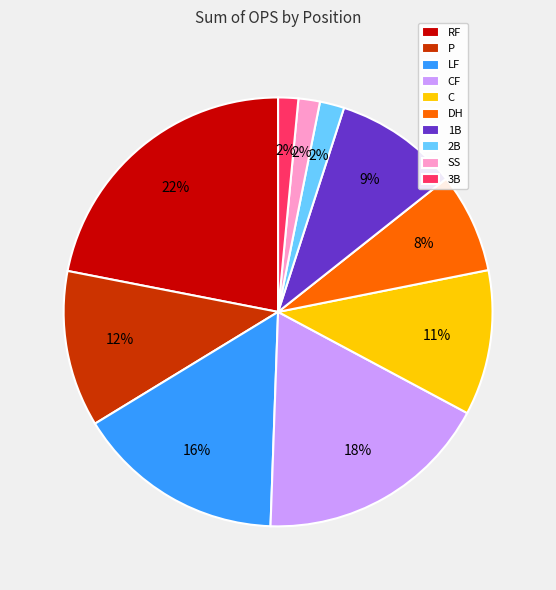

Approximately how many times larger is the value at 1B compared to RF?

0.4